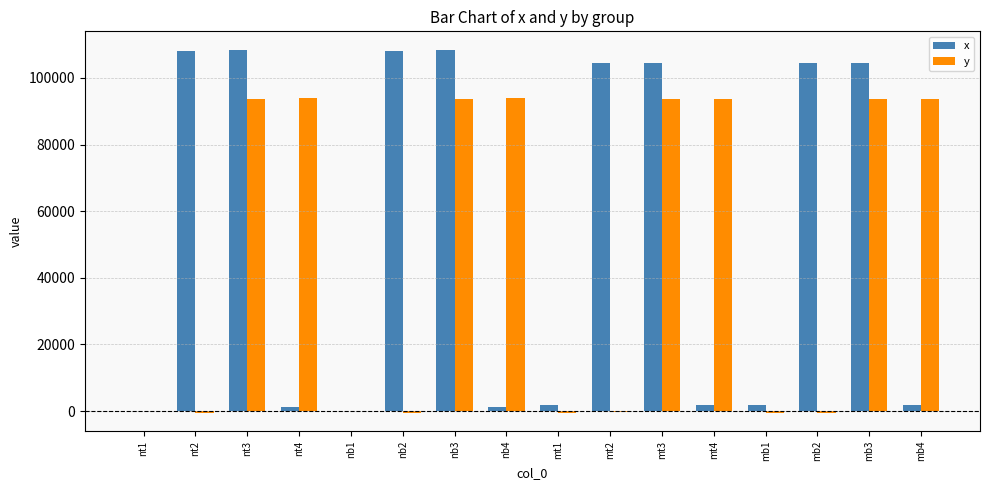

Is it true that y equals -440.3 at mt1?

True